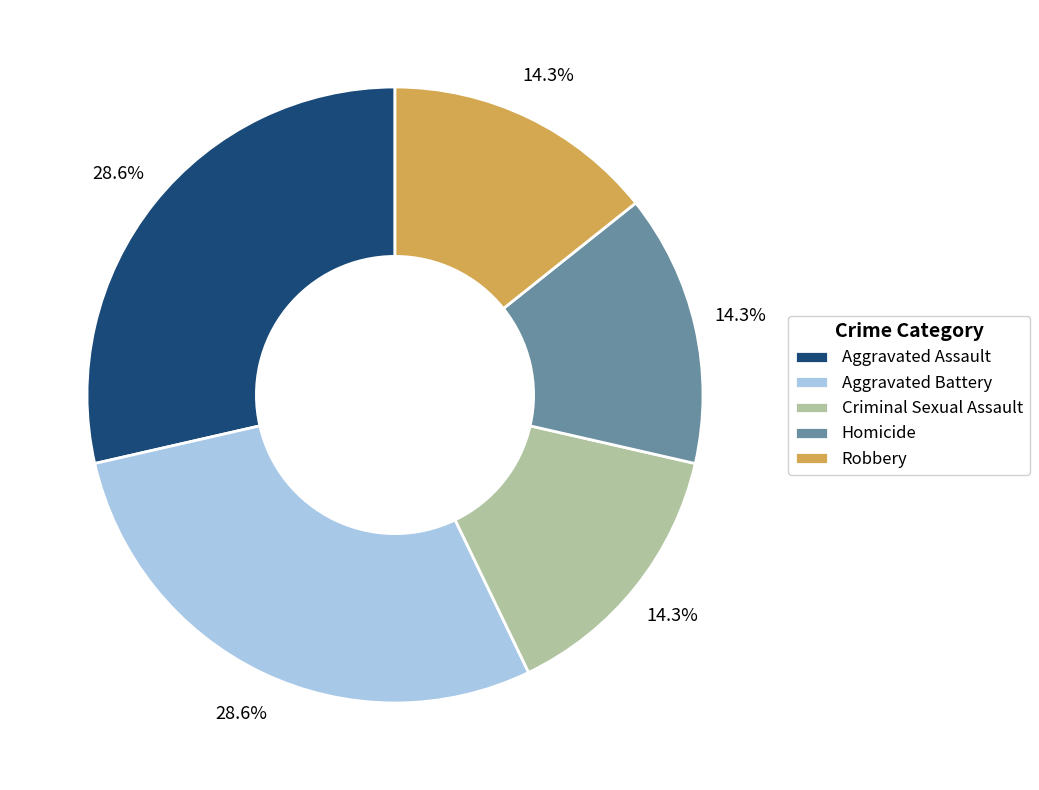

Combined, what portion of the pie is Homicide and Robbery?

28.6%